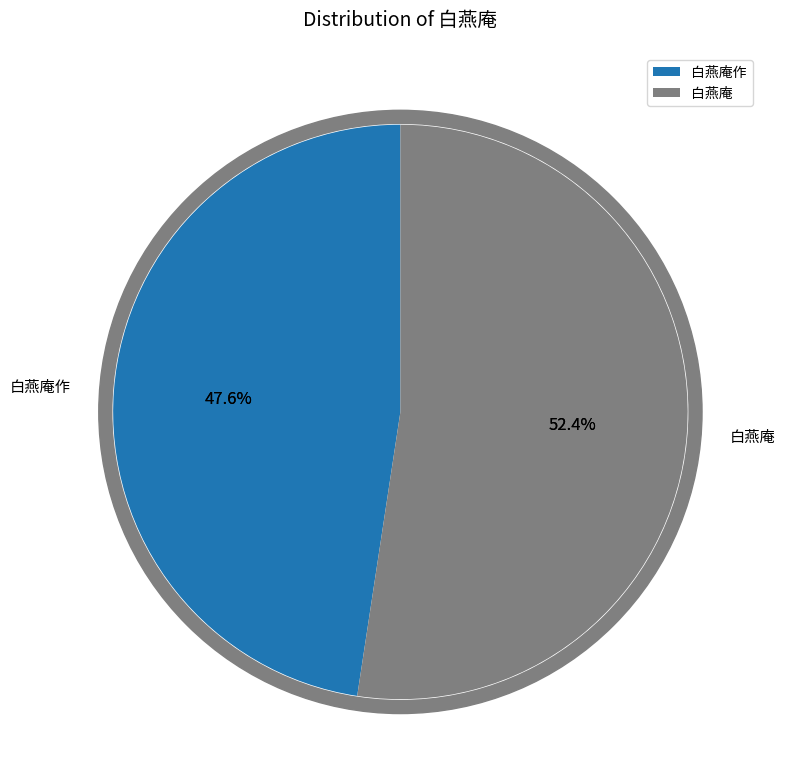

To the nearest percent, what is the average slice percentage?

50%